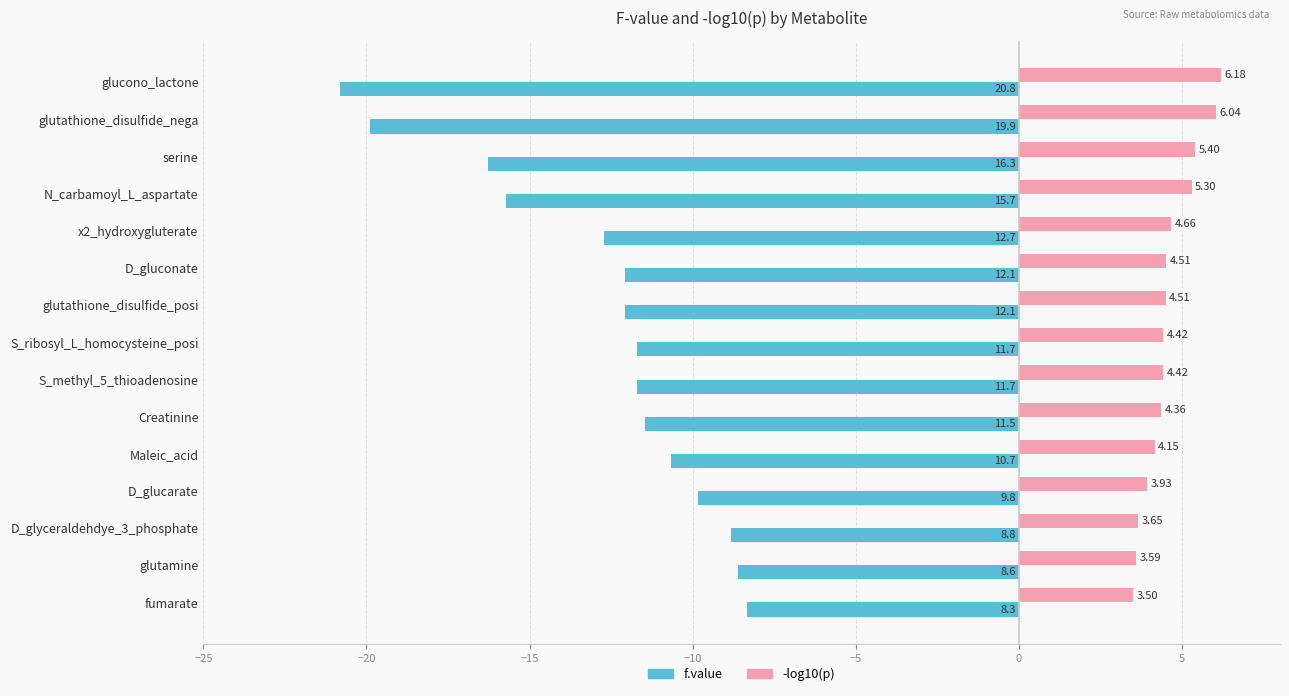

At which label is -log10(p) closest to 4?

D_glucarate